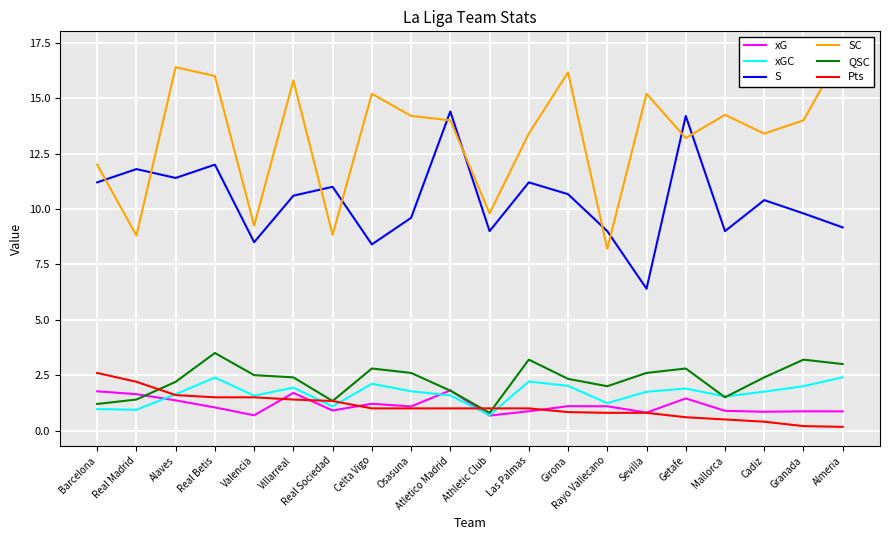

True or false: Pts and SC cross at least once.

False